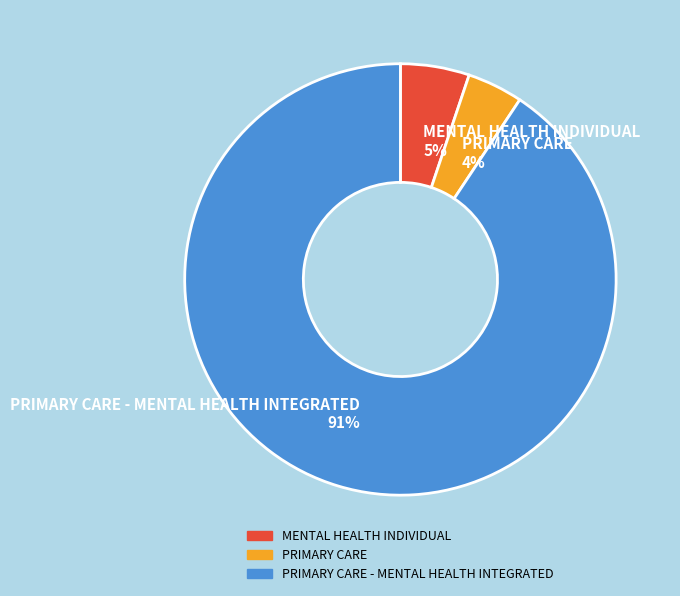

Which slice is the smallest?

PRIMARY CARE 4%